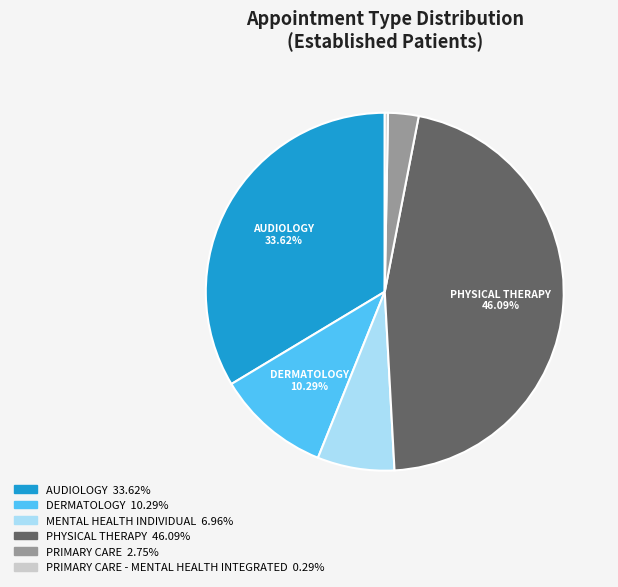

Is there a majority slice in this chart?

No